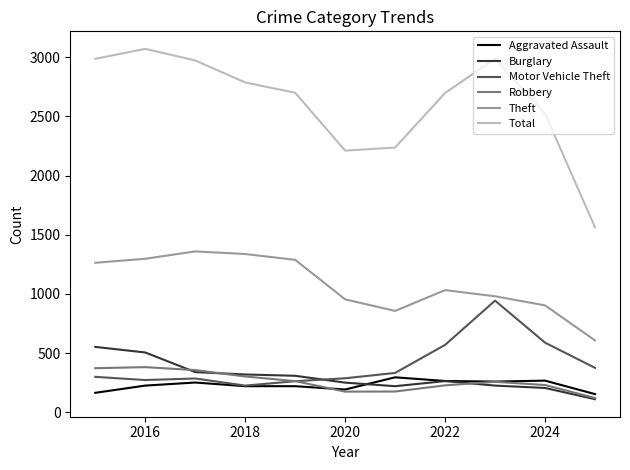

Which series has the largest range (max minus min)?

Total